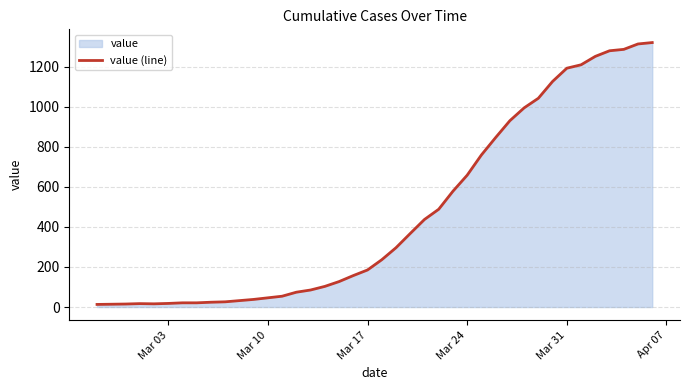

Is it true that the value at Mar 31 is 1192?

True